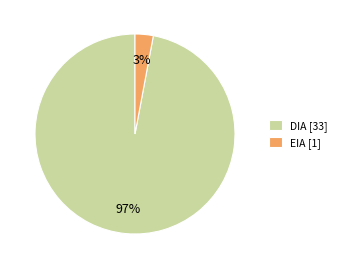

How many segments does this pie chart have?

2